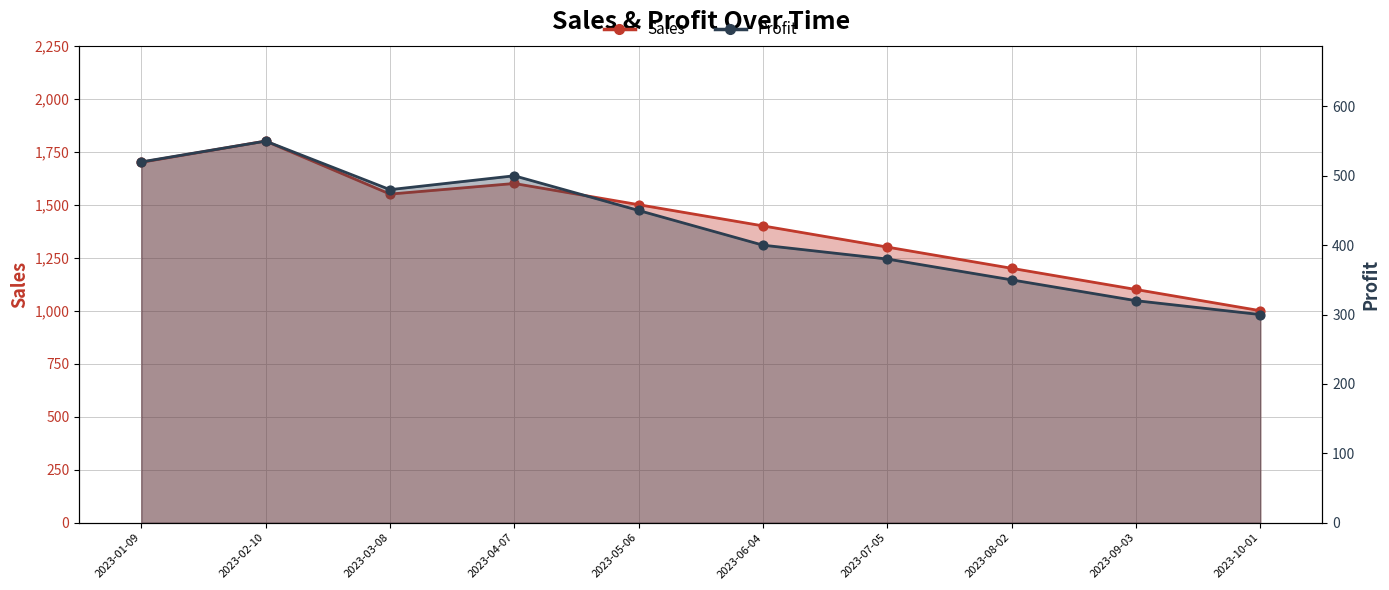

What is the total value across all series at 2023-08-02?

1550